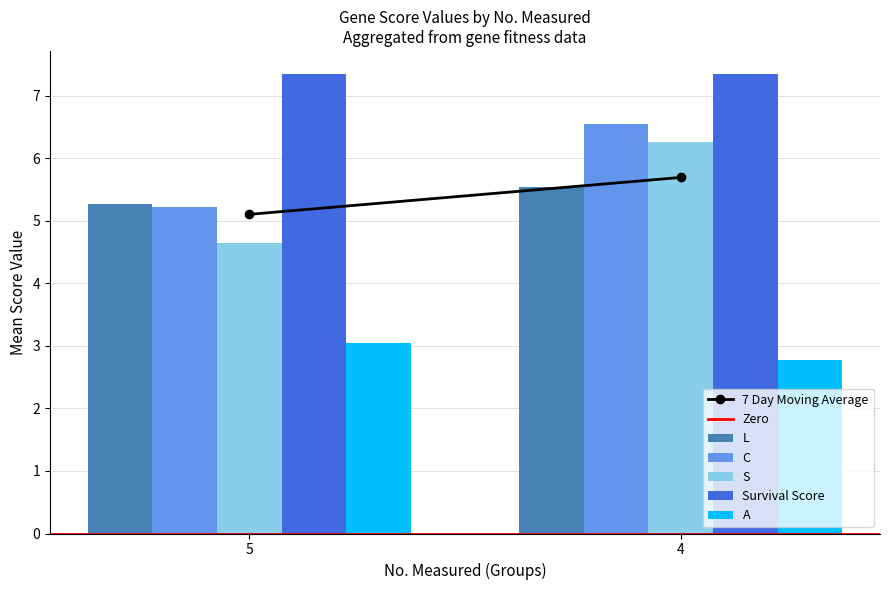

Does the chart contain any negative values?

No